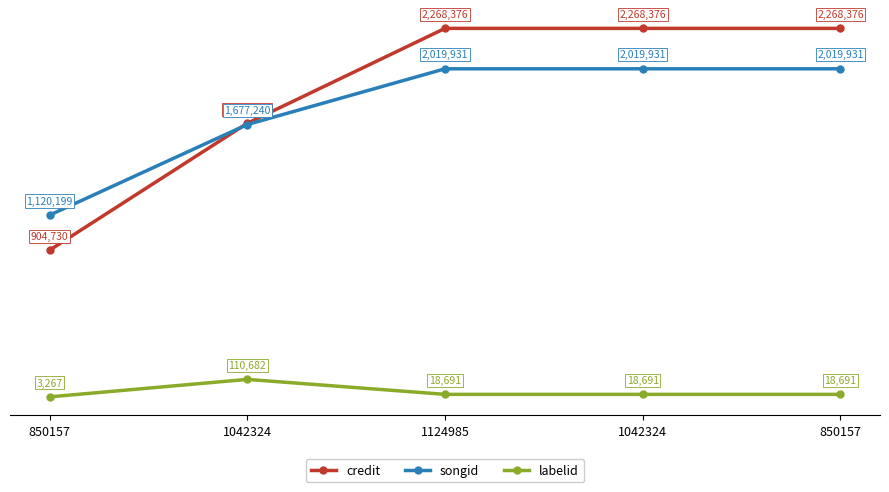

What are all the series names shown in the legend?

credit, songid, labelid